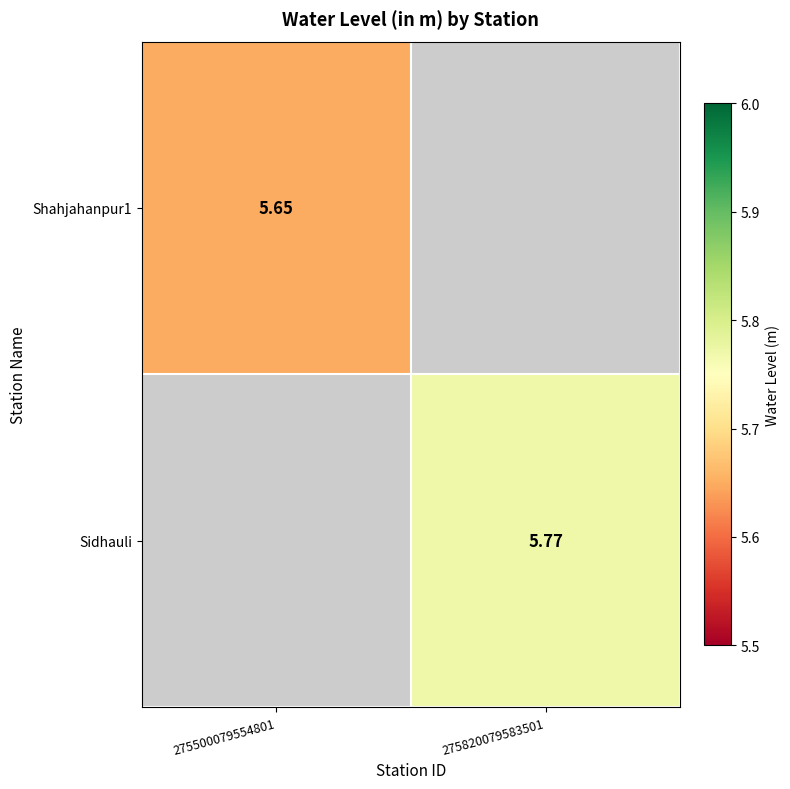

How many values in Shahjahanpur1 are above zero?

1